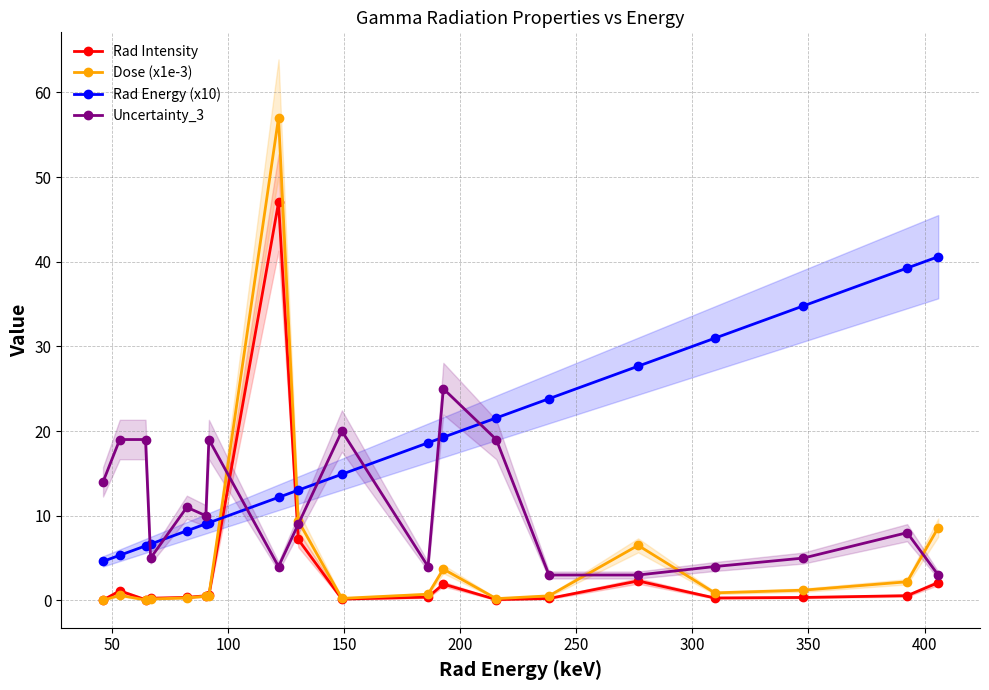

What is the sum of all Rad Energy (x10) values?

346.1